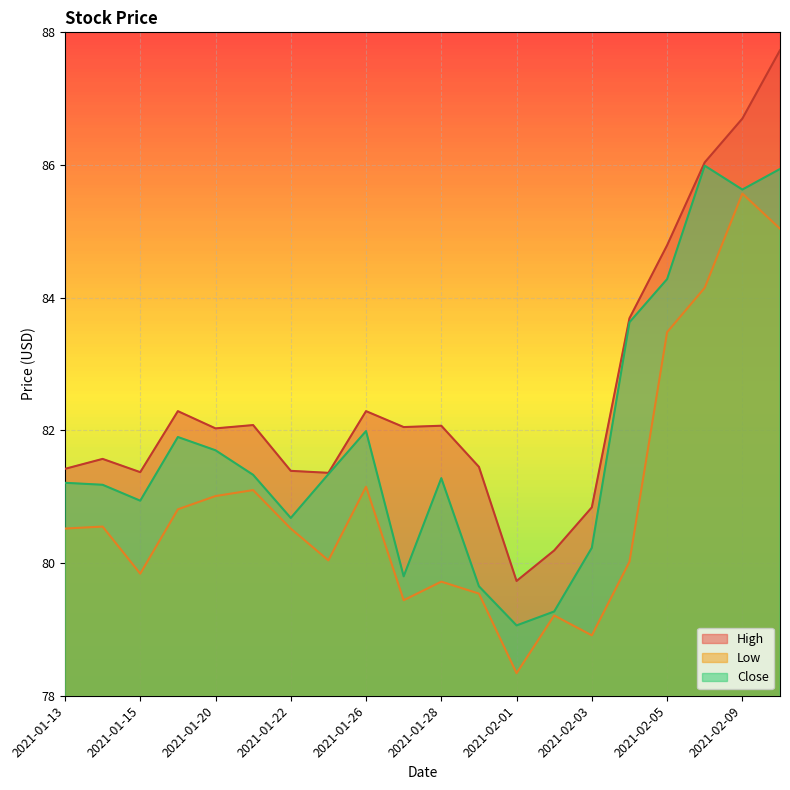

What is the sum of the Low values at 2021-01-25 and 2021-02-02?

159.2